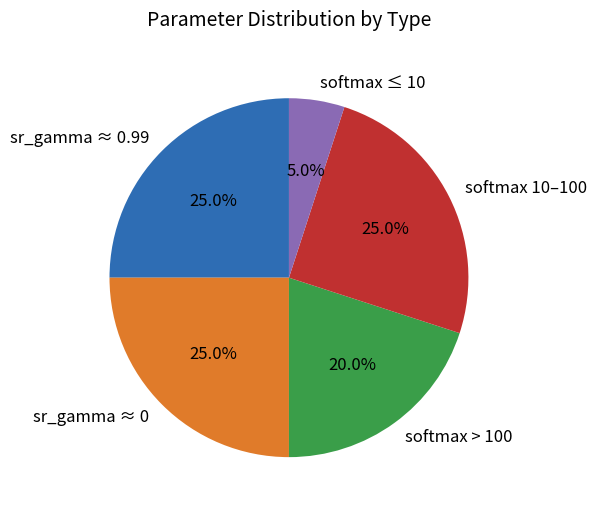

What is the ratio of the value at softmax > 100 to the value at sr_gamma ≈ 0?

0.8